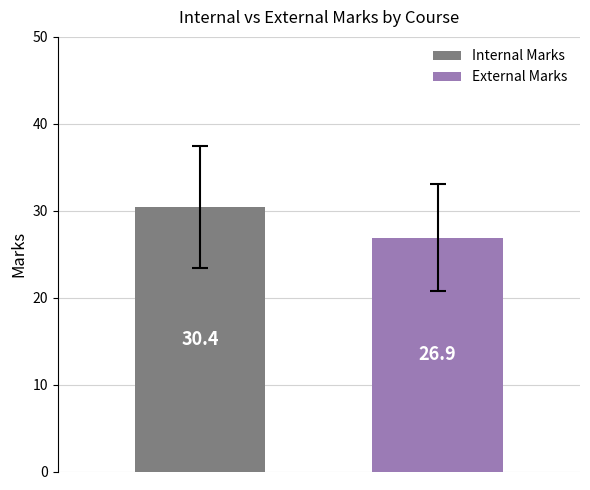

List the series in order of their overall mean, highest first.

Internal Marks, External Marks